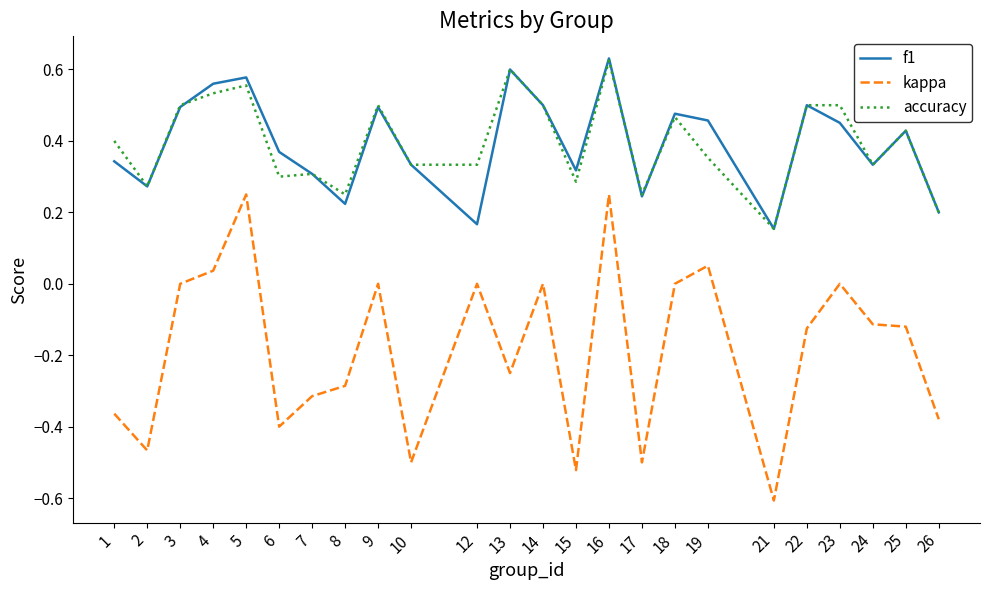

True or false: kappa has a value of -0.4 at 6.

True